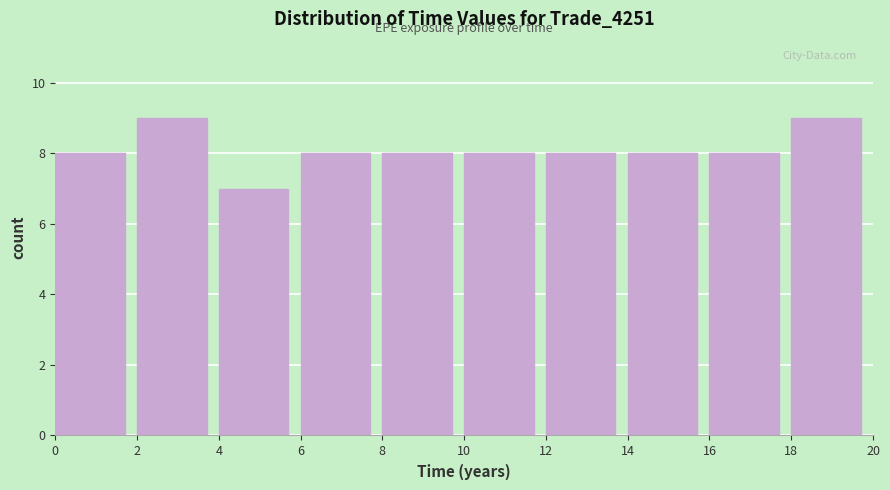

Reading left to right, transcribe this chart: for each bar, give the range it covers on the x-axis and its height. The values are not printed on the chart, so give them approximately, as read against the axis.

0 to 2: 8
2 to 4: 9
4 to 6: 7
6 to 8: 8
8 to 10: 8
10 to 12: 8
12 to 14: 8
14 to 16: 8
16 to 18: 8
18 to 20: 9